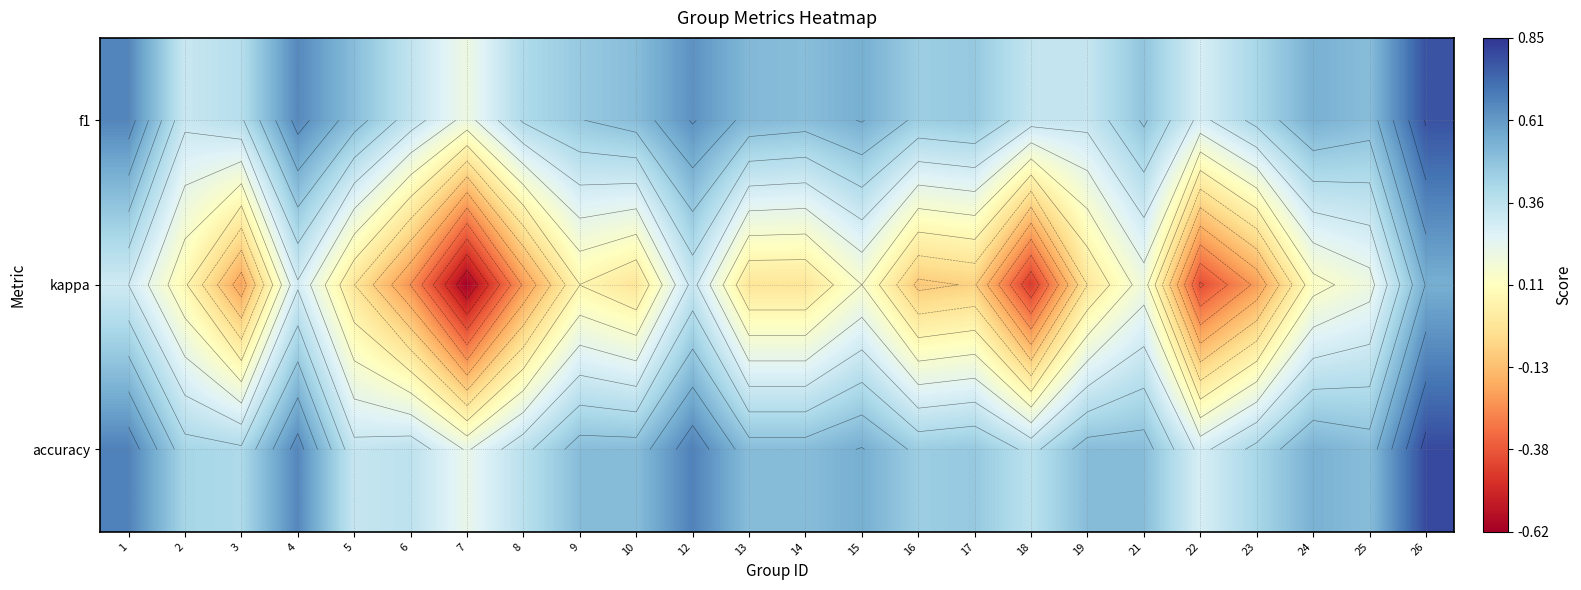

How many values in kappa are below zero?

9